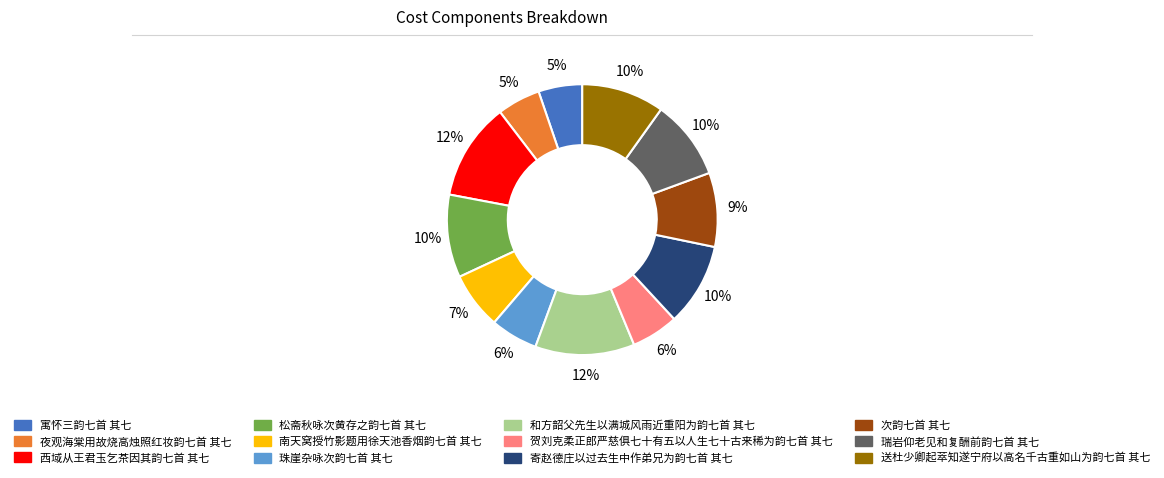

How many slices are in this pie chart?

12